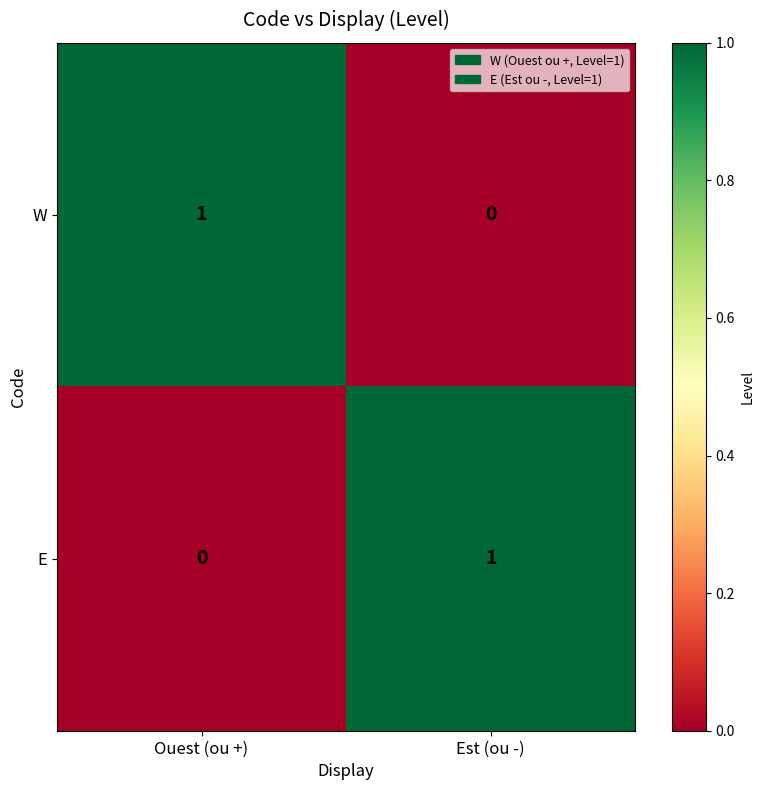

At which label is W closest to 0?

Est (ou -)